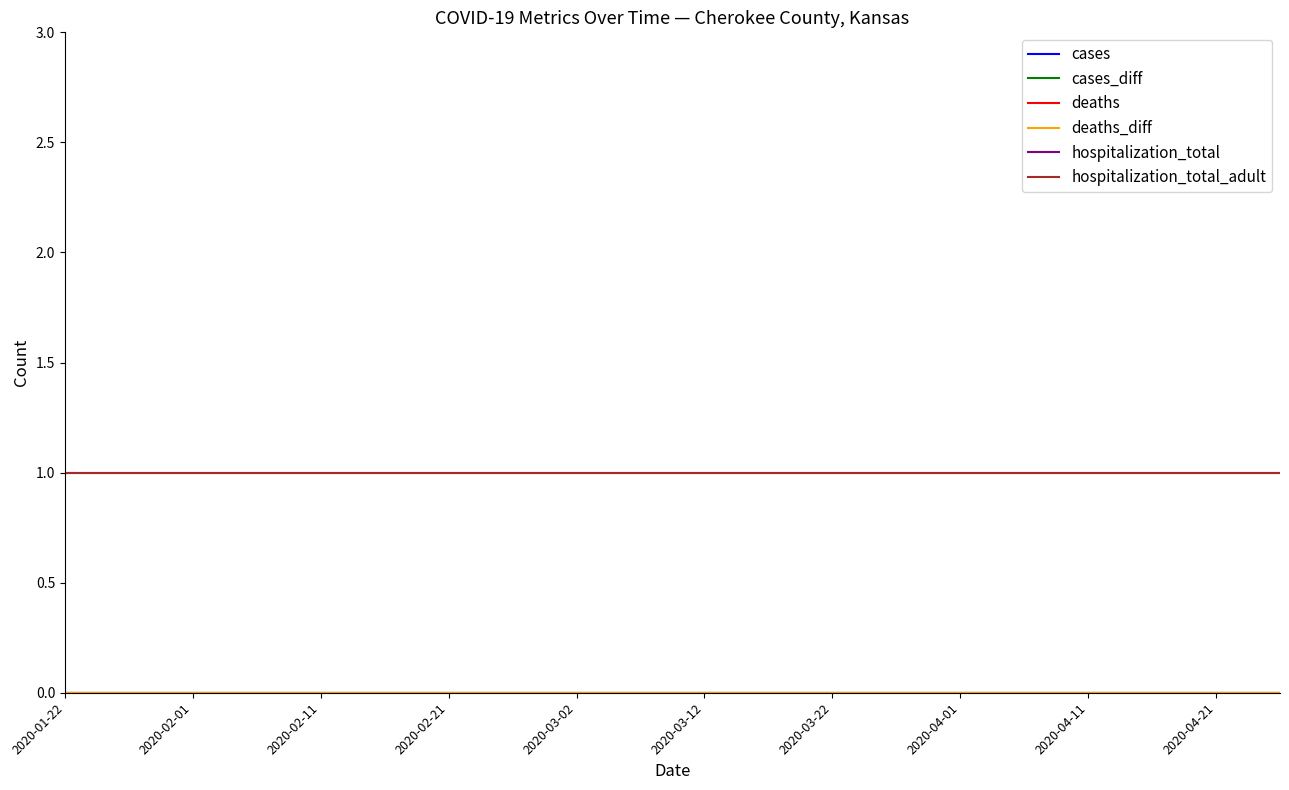

Does the chart have visible grid lines?

No